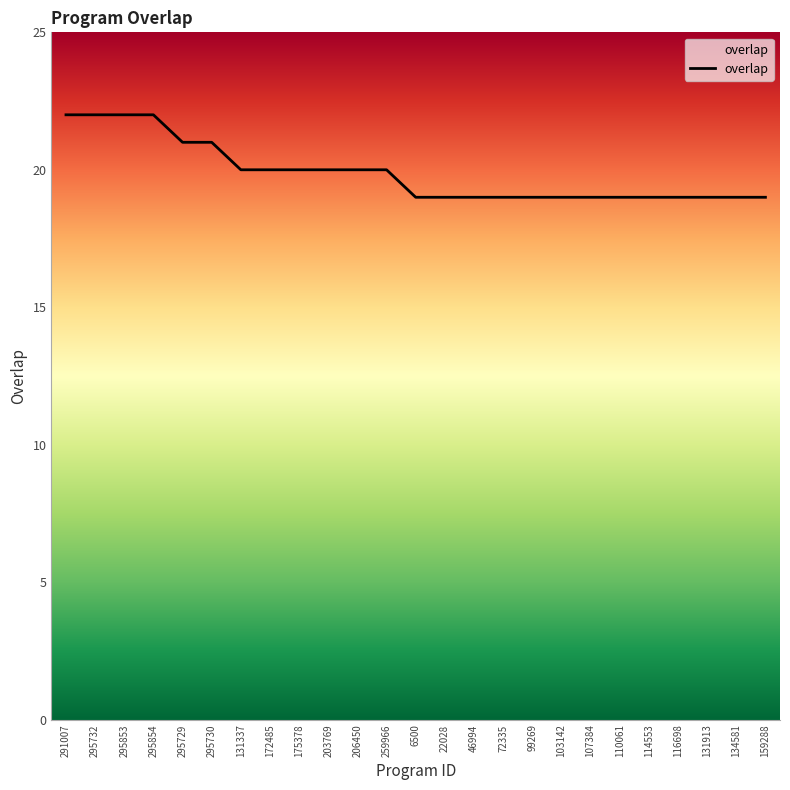

What is the change in value from 295853 to 114553?

-3